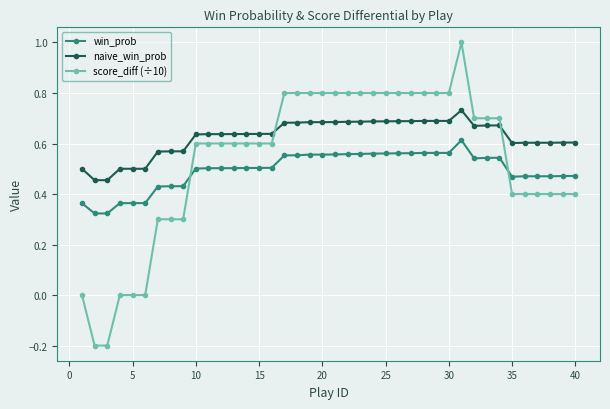

Which series has the largest range (max minus min)?

score_diff (÷10)